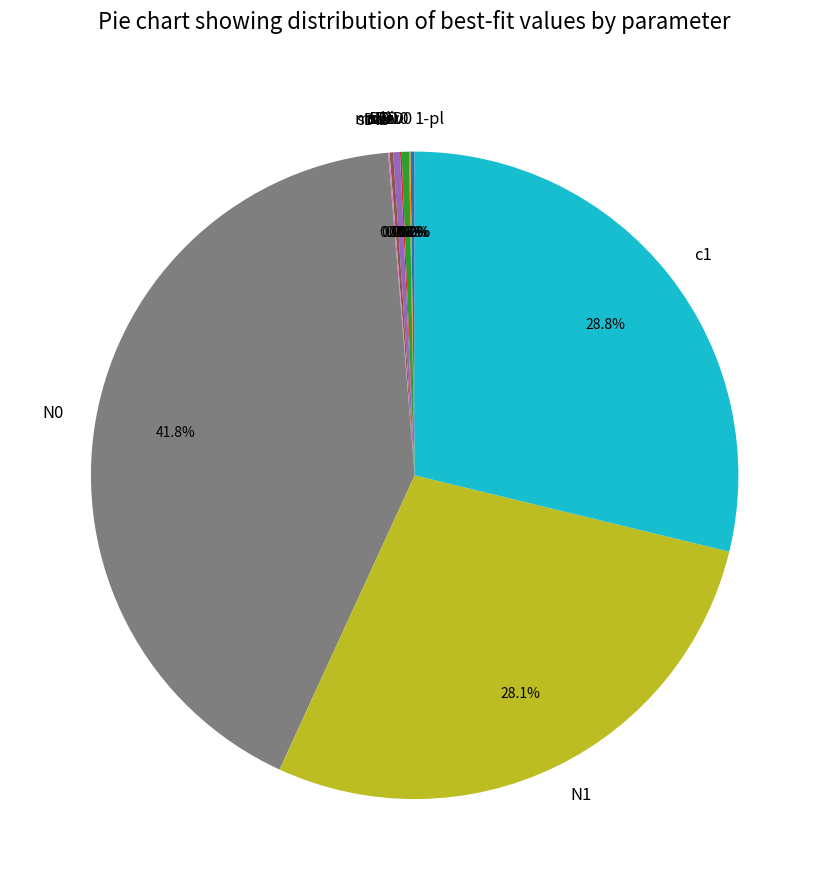

What is the largest slice in the pie chart?

N0